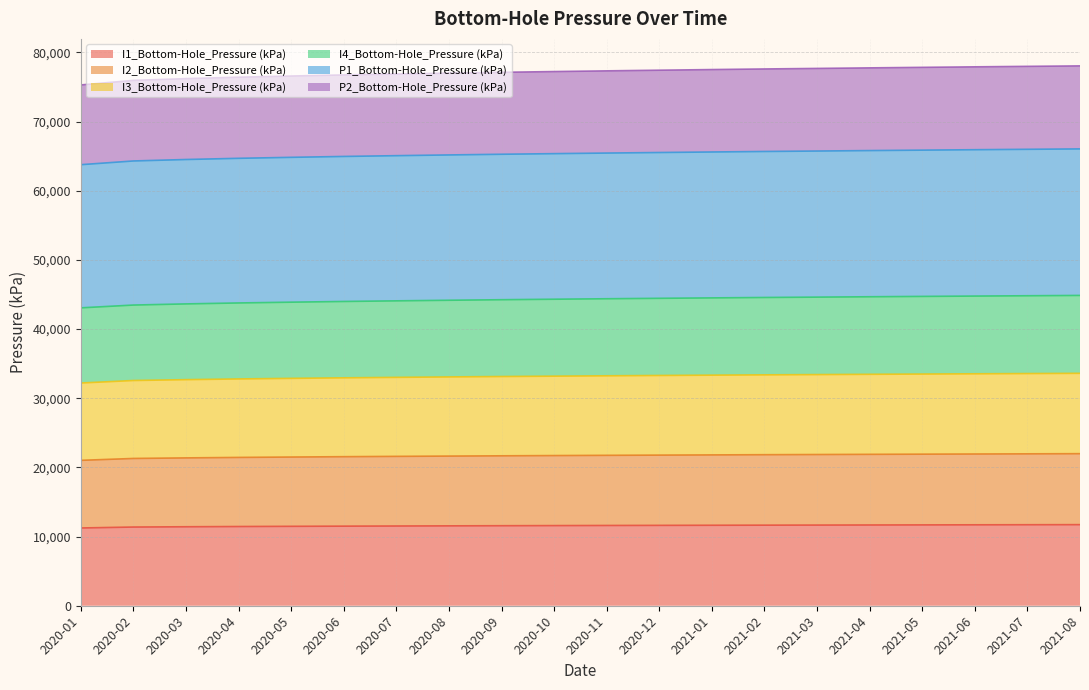

At which category is the sum across all series the highest?

2021-08